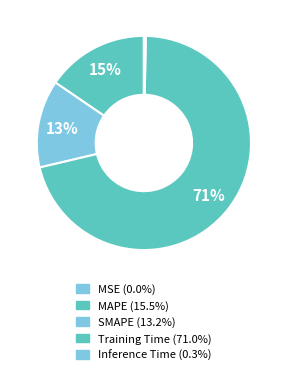

How many segments does this pie chart have?

5